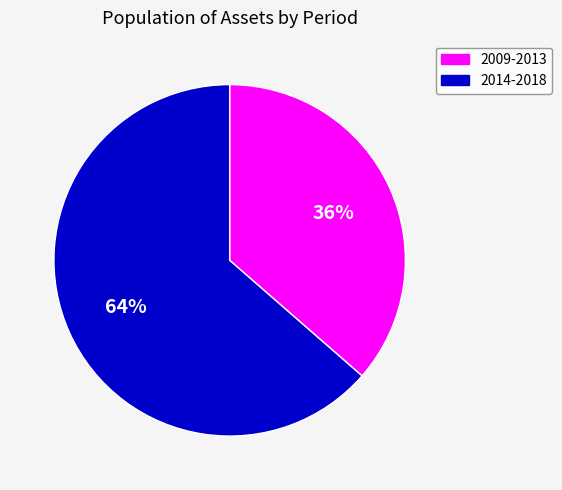

To the nearest percent, what is the average slice percentage?

50%